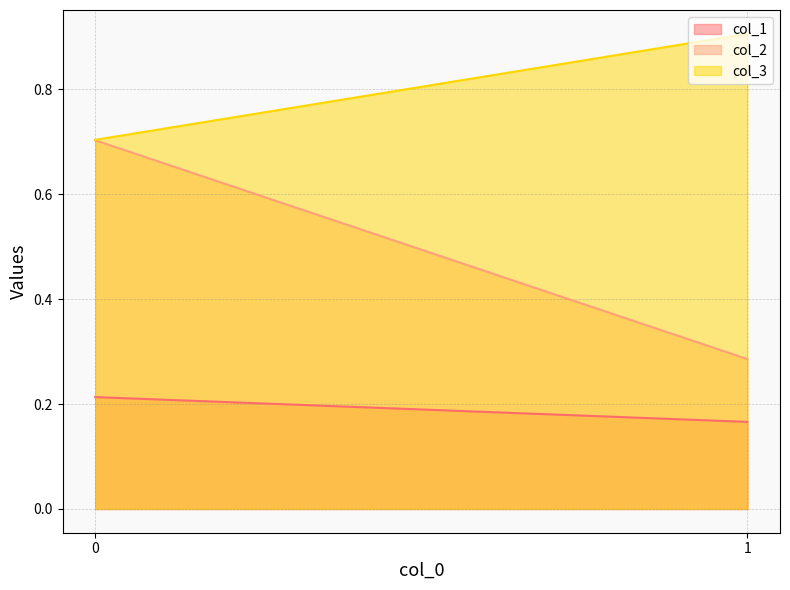

The col_3 series shows 0.9 at 1. True or false?

True